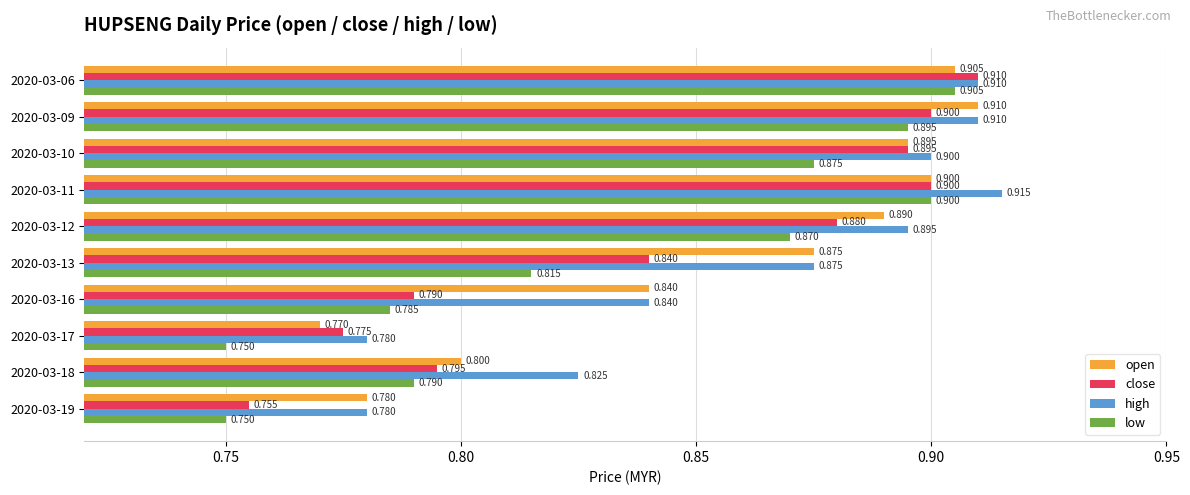

Rank the series by their average value, from lowest to highest.

low, close, open, high